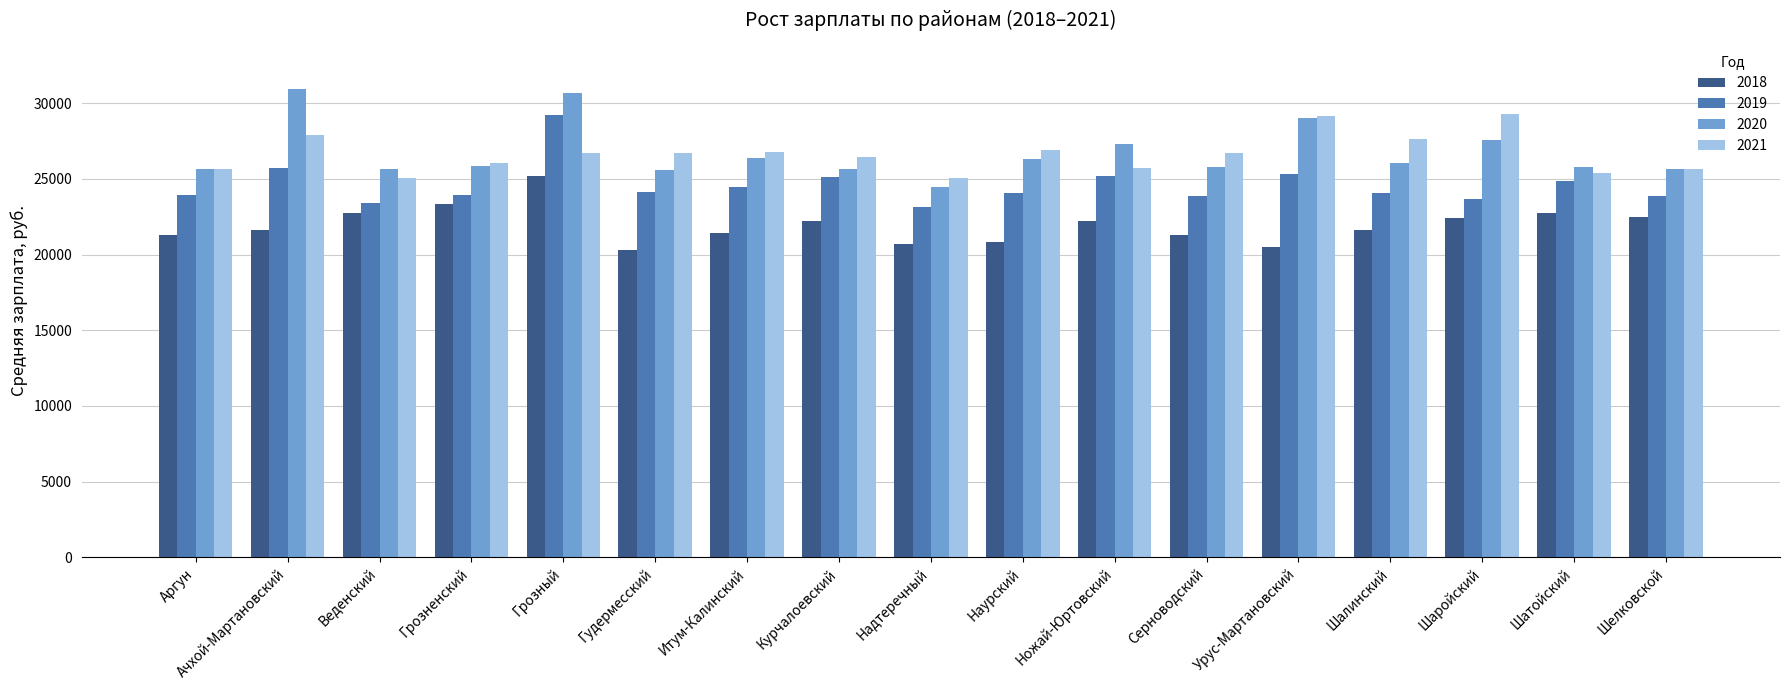

How many distinct data groups are displayed?

4